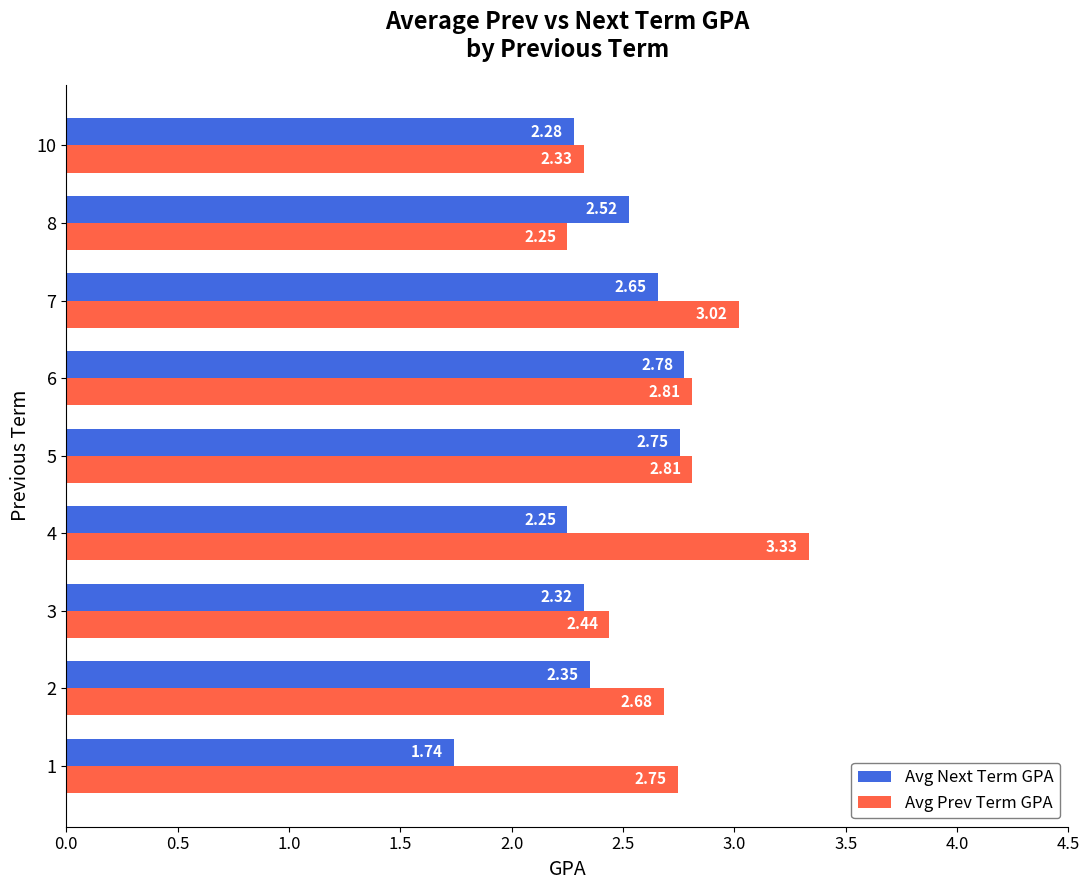

Which series has the widest spread of values?

Avg Prev Term GPA